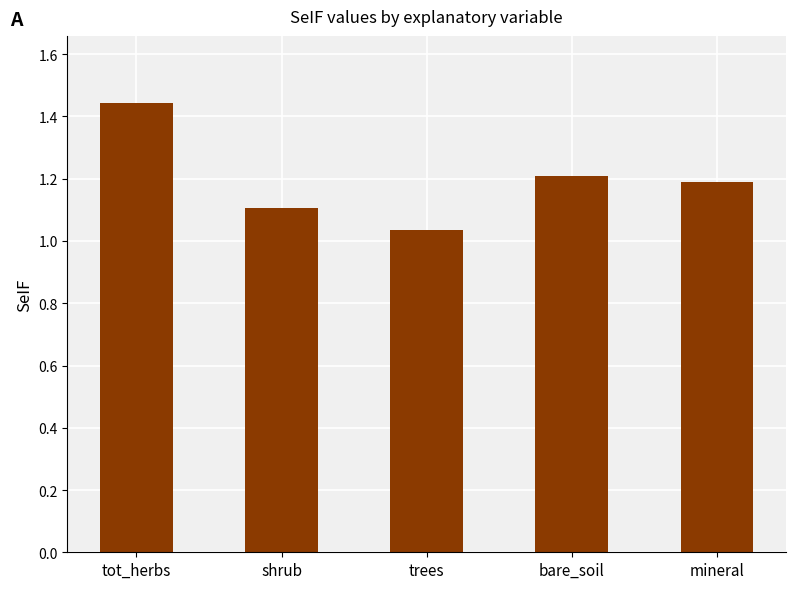

Which category has the lowest value across all series?

trees